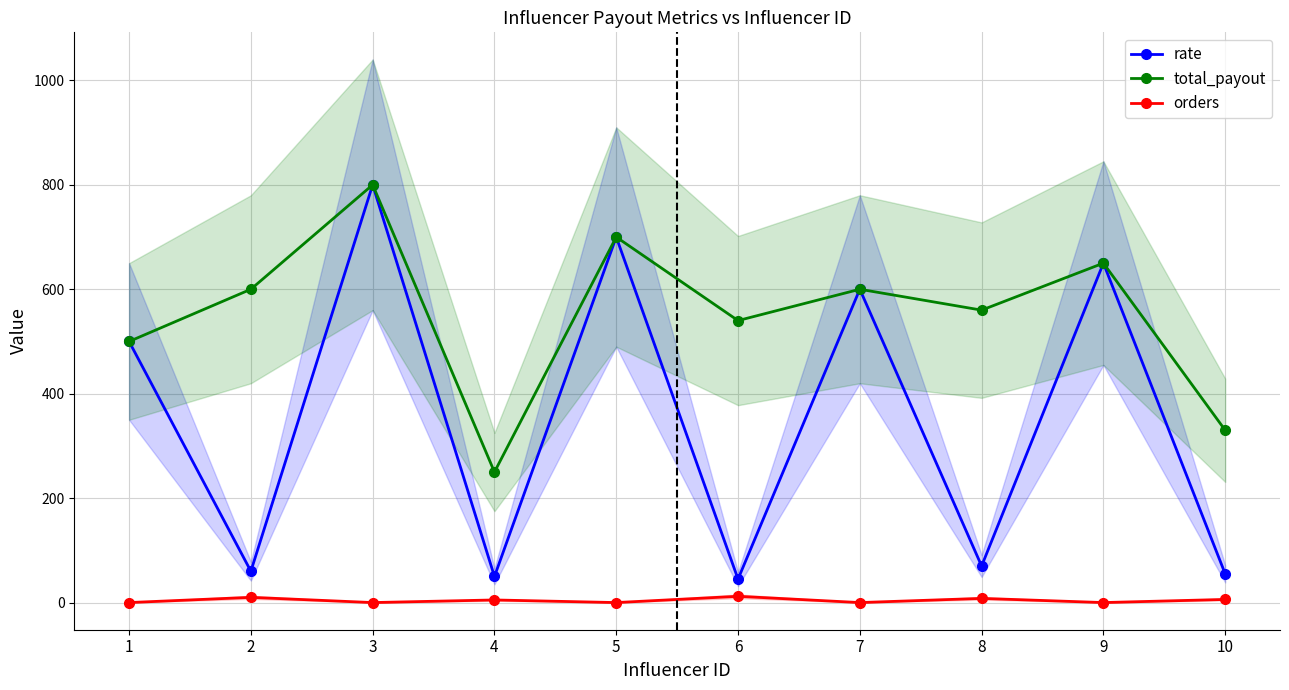

At which label is total_payout closest to 525?

6